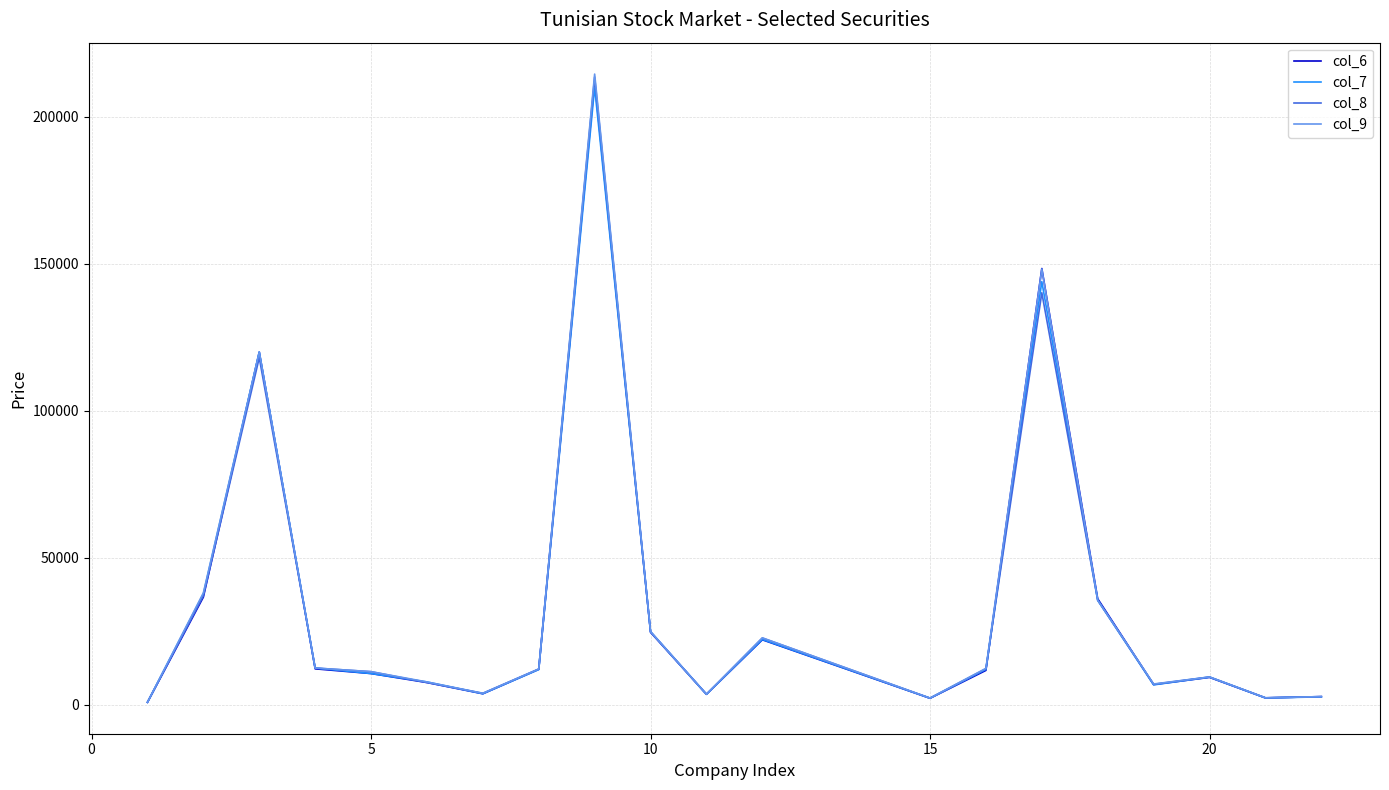

Which series has the largest range (max minus min)?

col_9